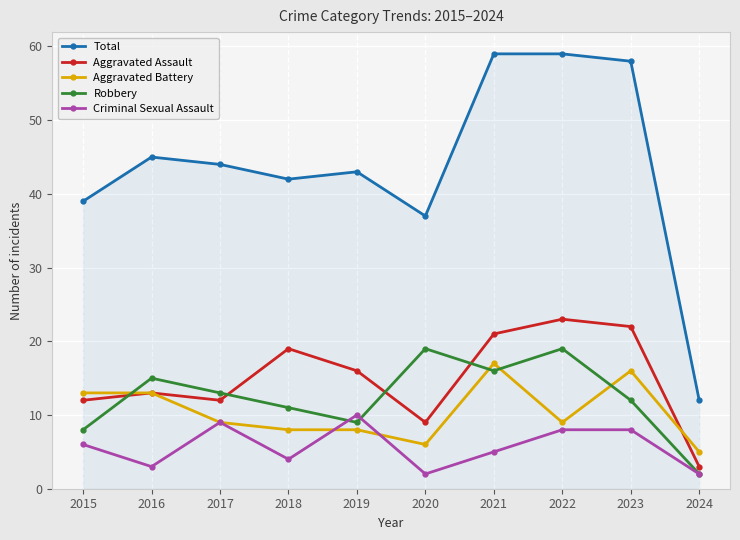

What is the total value across all series at 2017?

87